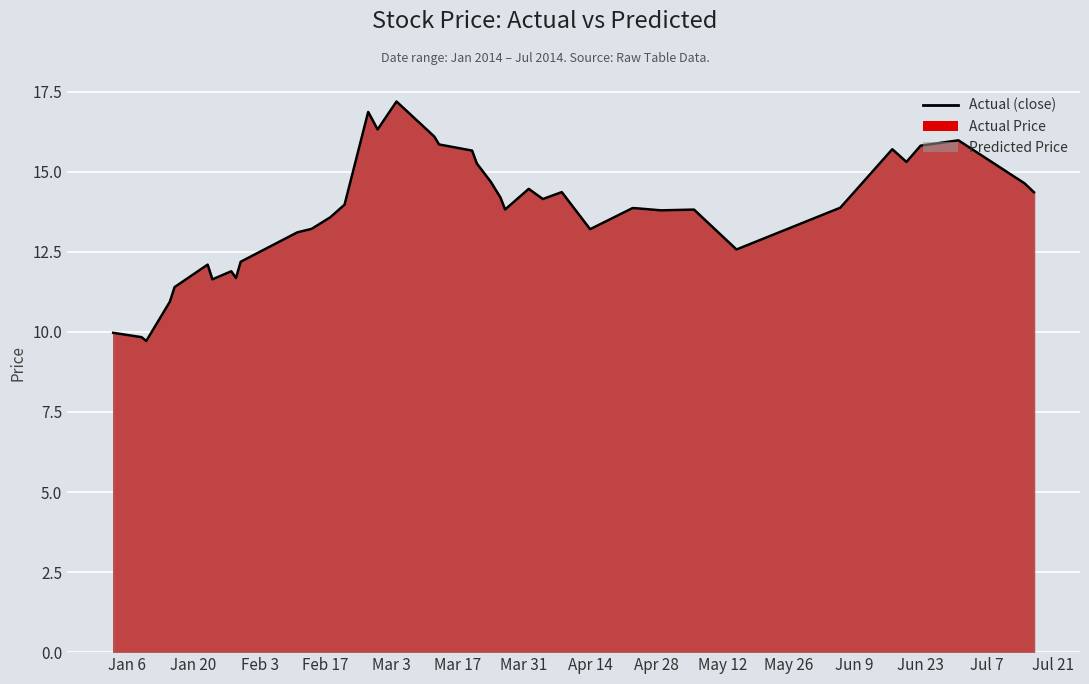

What is the value of the 24th point from the left?

13.8